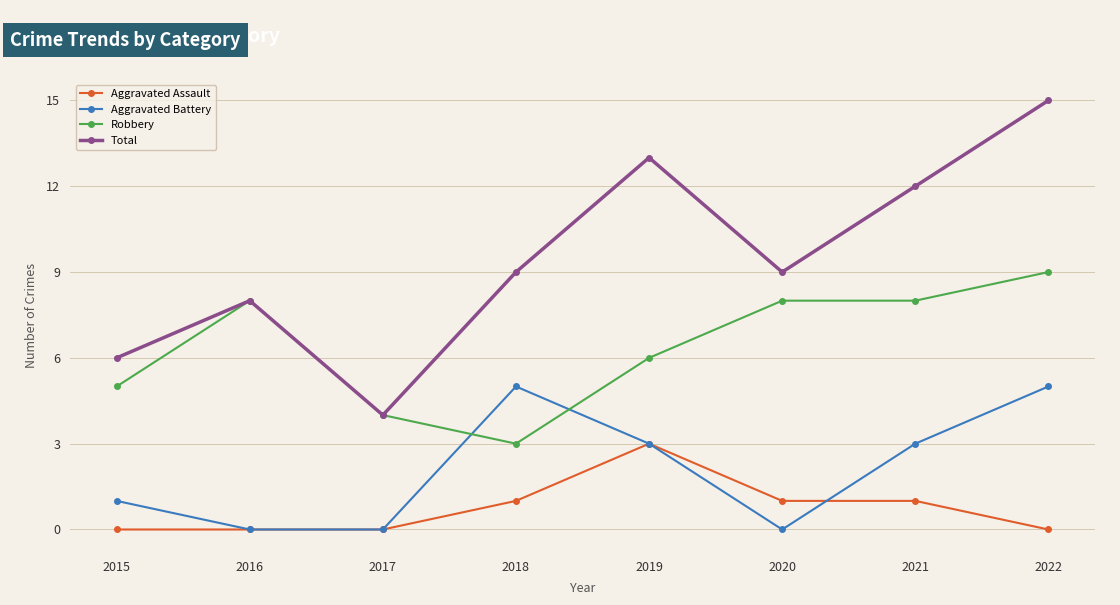

Rank the series by their maximum value, from highest to lowest.

Total, Robbery, Aggravated Battery, Aggravated Assault